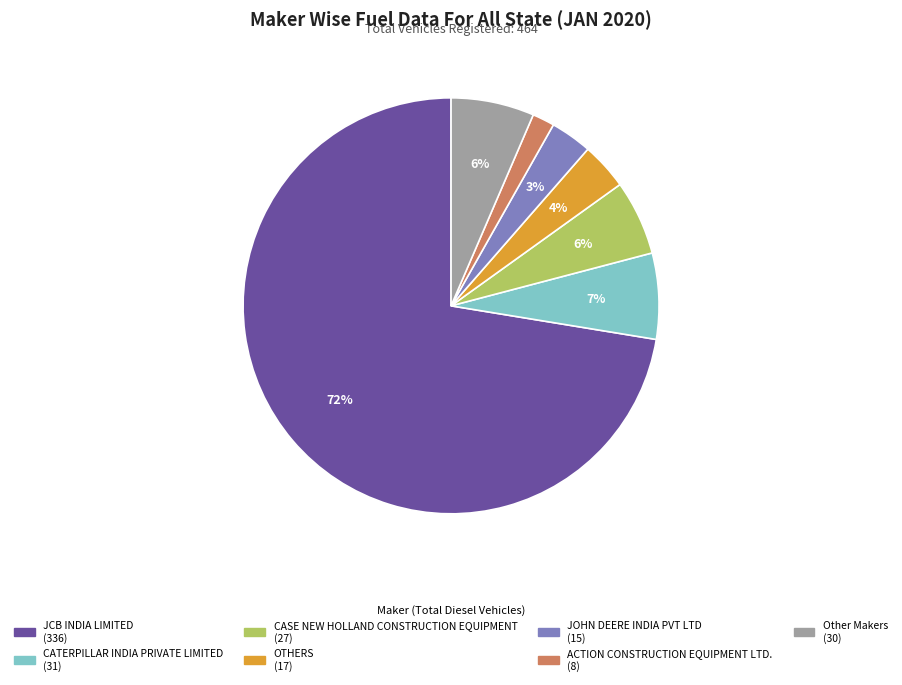

Is there a majority slice in this chart?

Yes